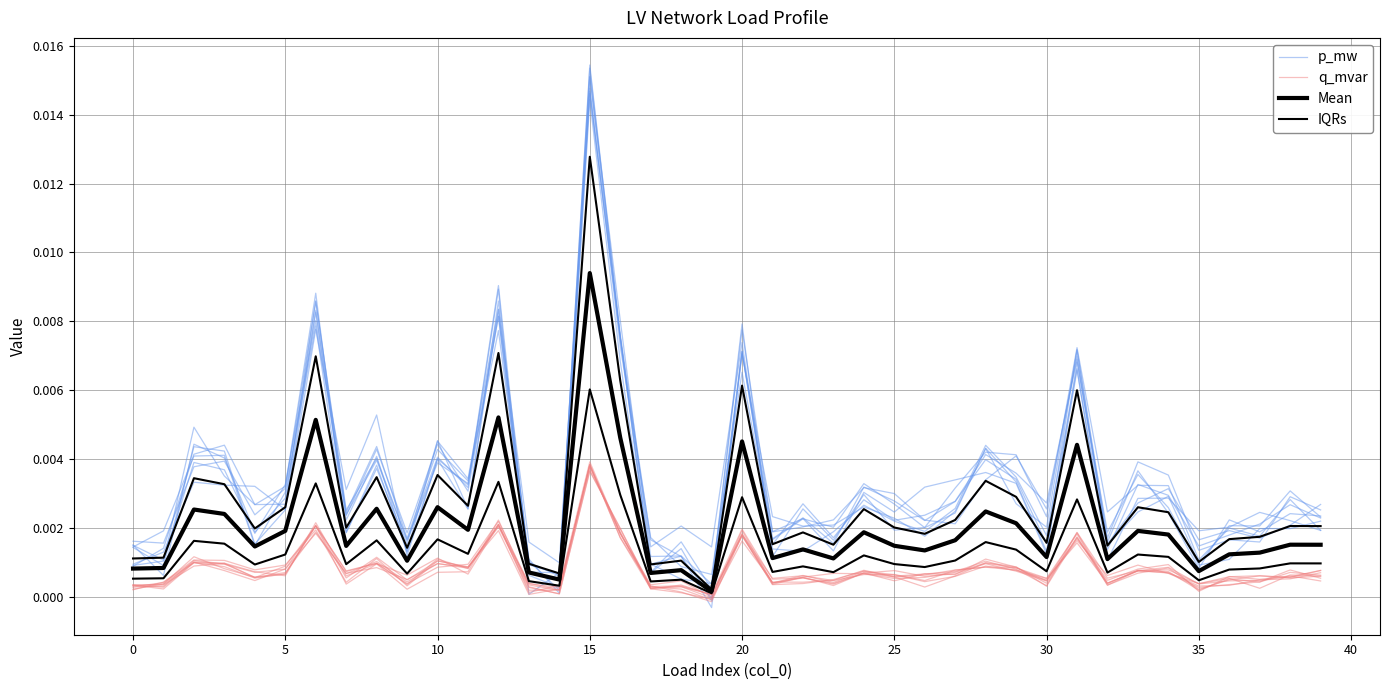

List the series in order of their peak value, highest first.

p_mw, IQRs, Mean, q_mvar